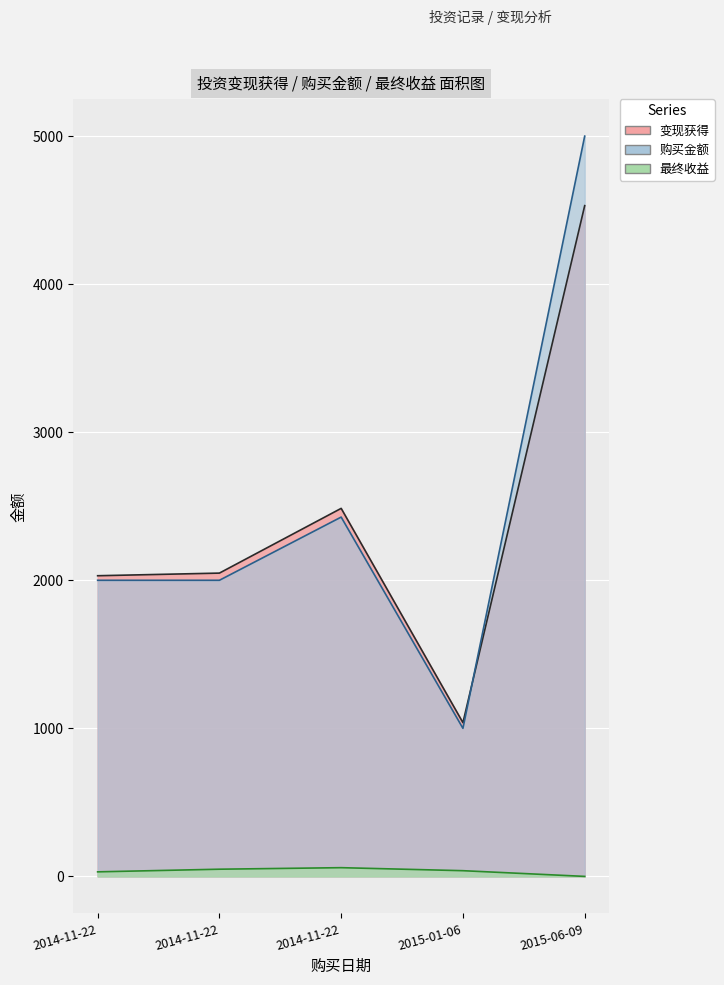

What is the average value of the 购买金额 series?

2485.4